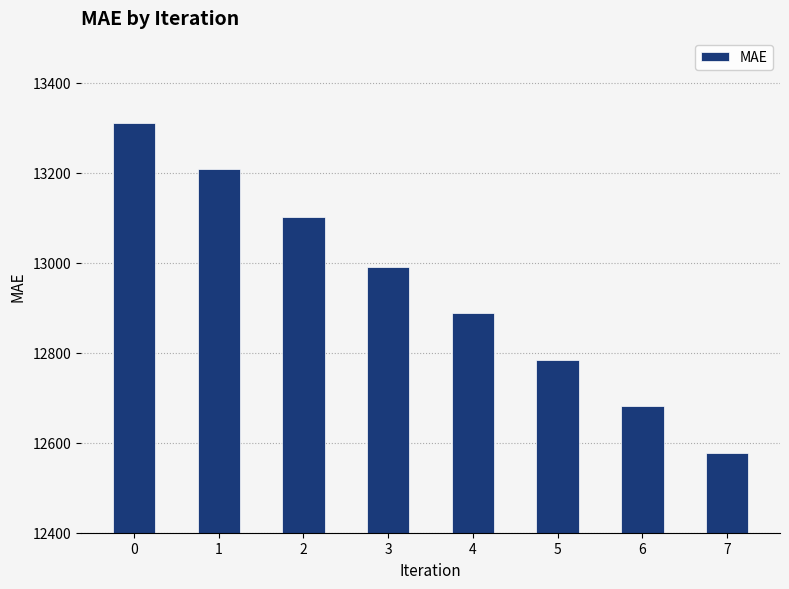

What is the difference between the maximum and minimum values?

733.7